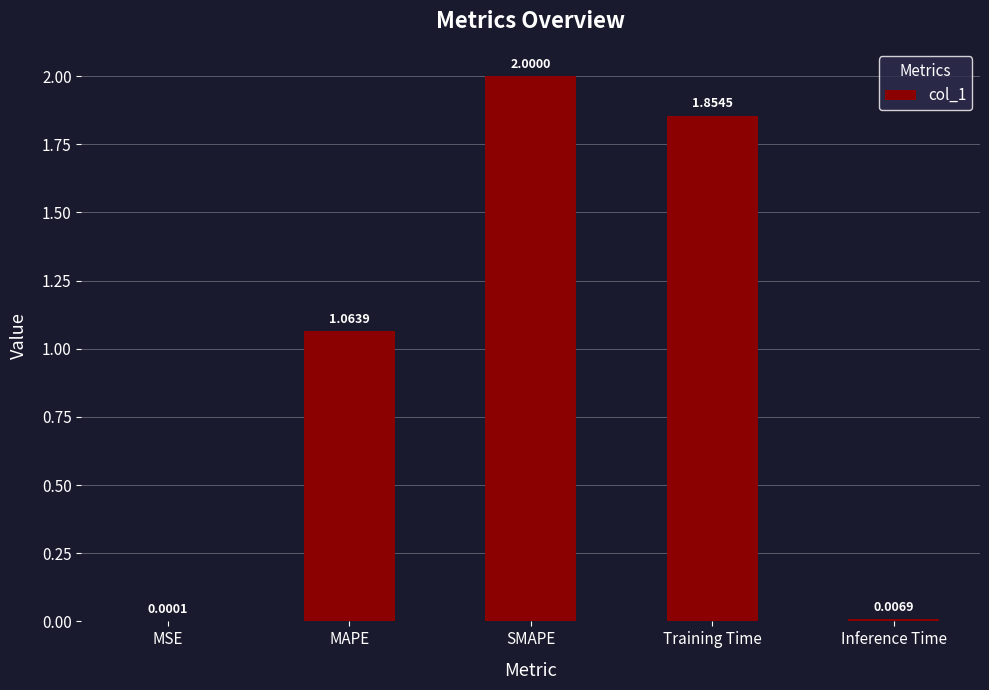

What is the change in value from Training Time to Inference Time?

-1.8